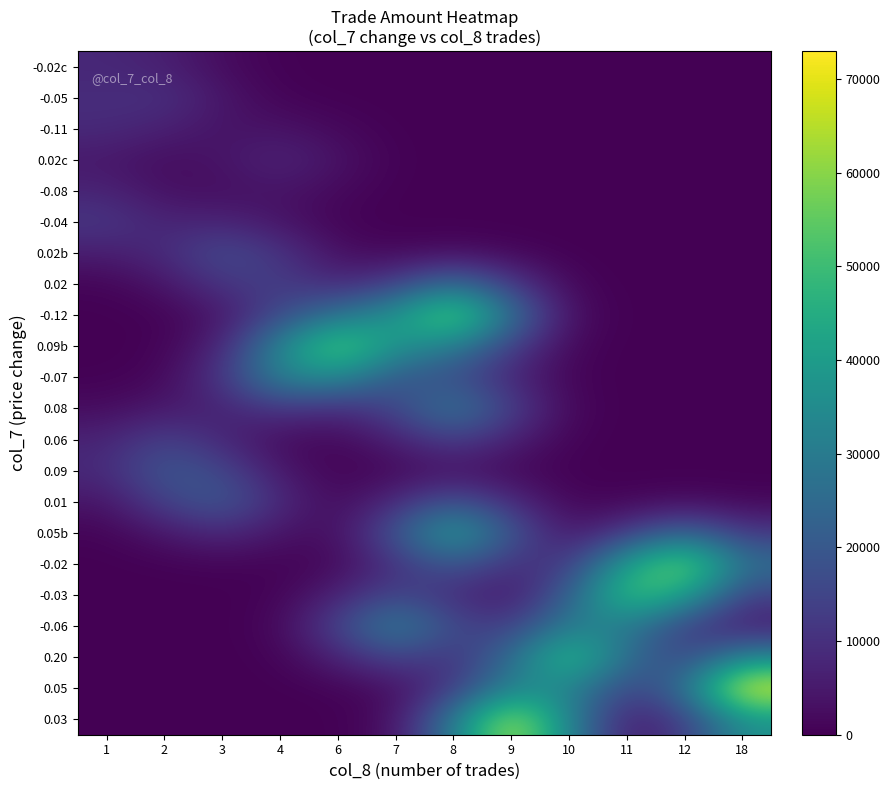

At which category does the chart reach its peak across all series?

18